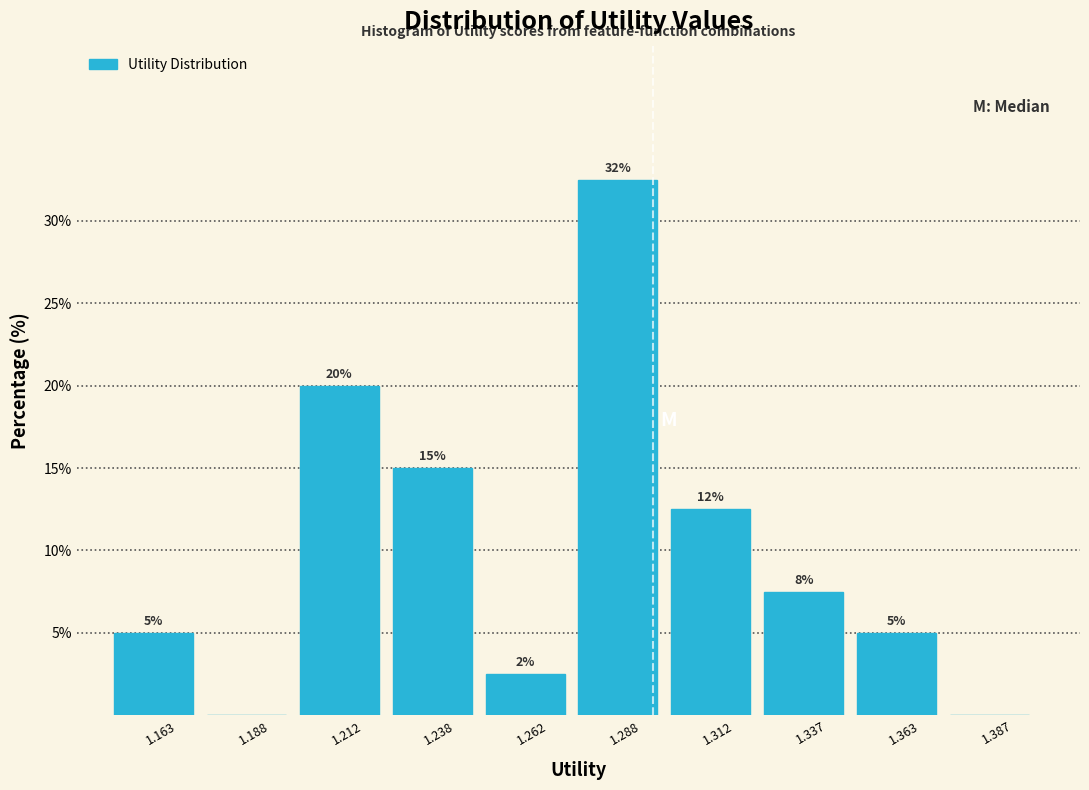

Which range on the x-axis has the tallest bar?

1.275 to 1.300